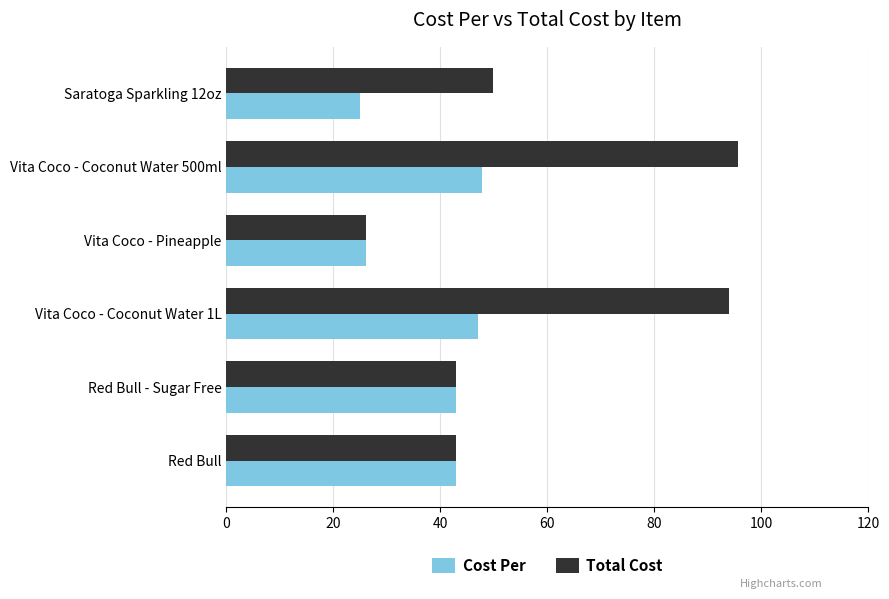

At which label is Total Cost closest to 60?

Saratoga Sparkling 12oz